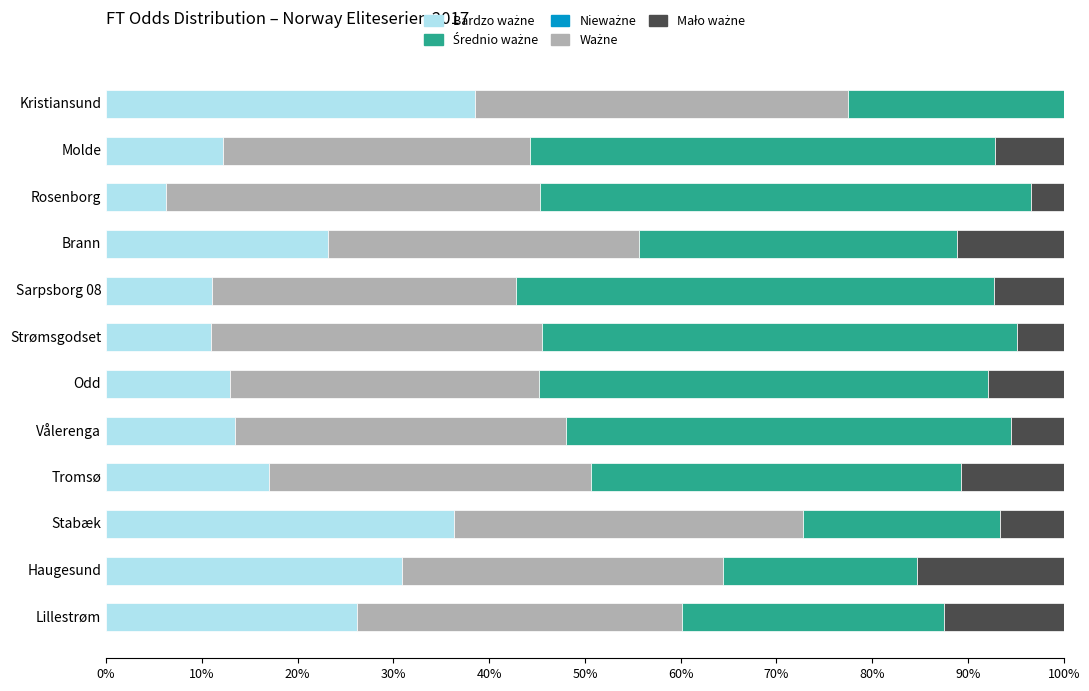

How many series are shown in this chart?

4